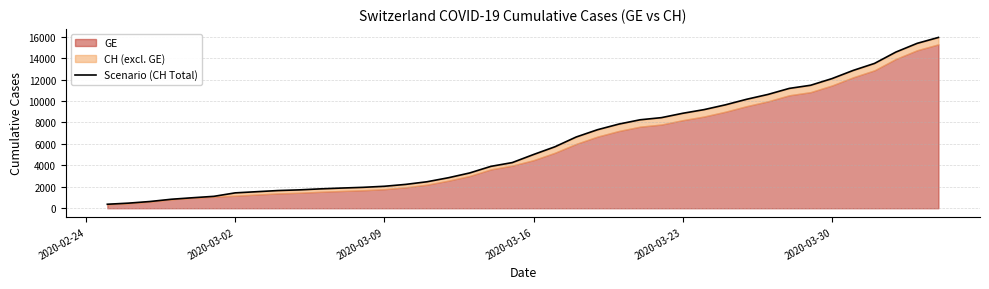

How many values exceed 5012?

19